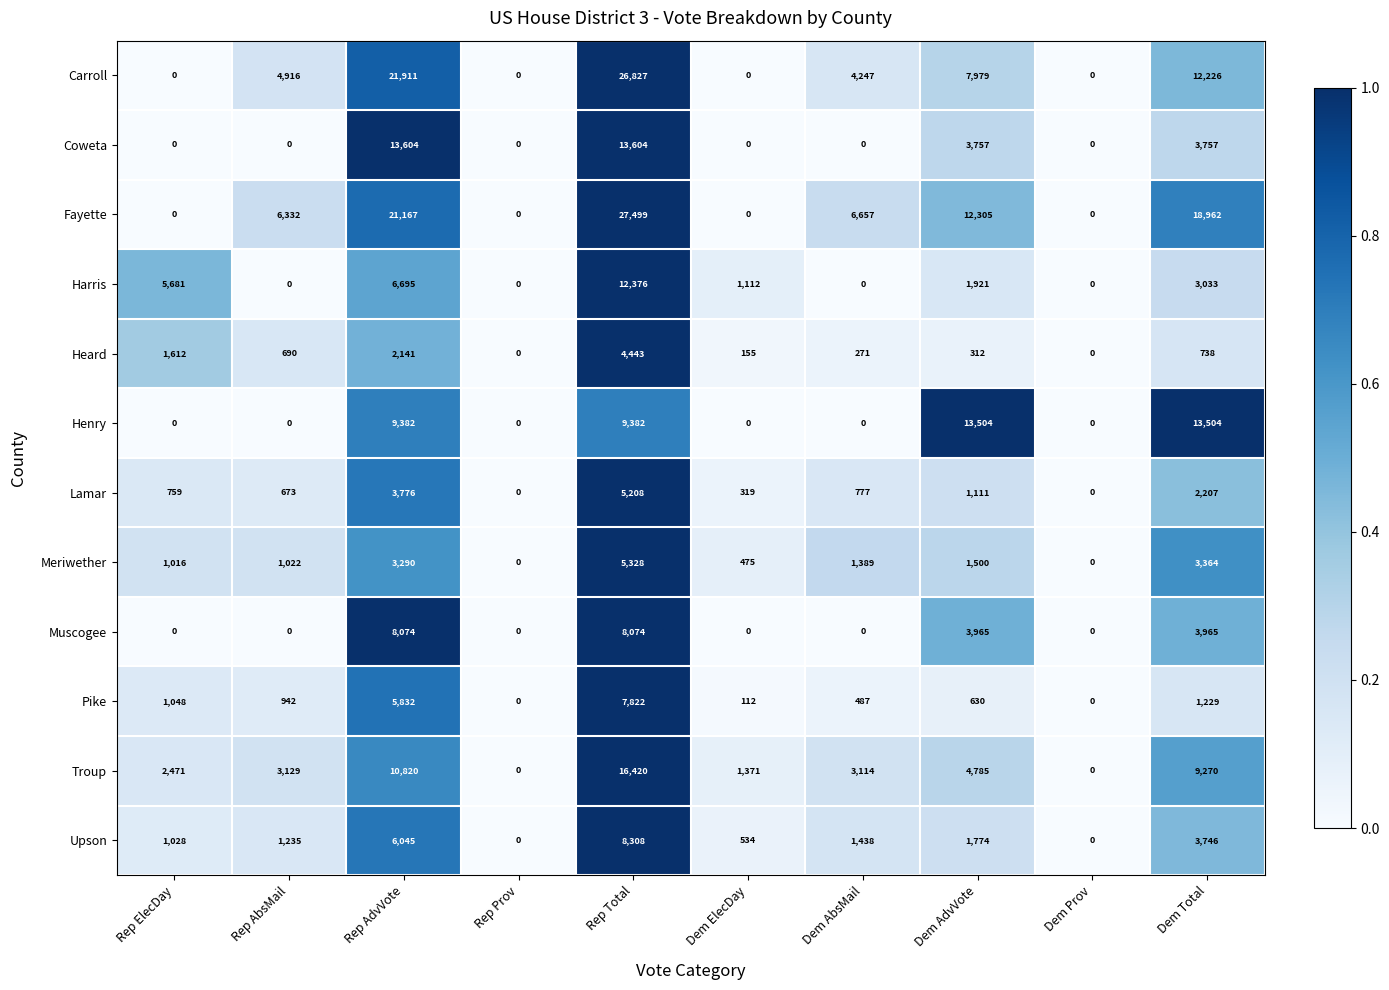

What is the sum of the Lamar values at Dem Total and Rep Prov?

2207